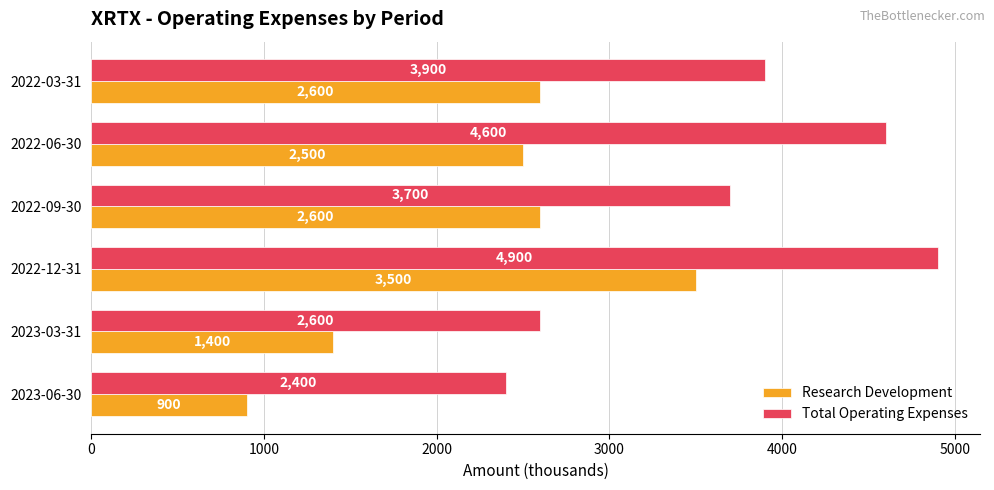

What is the highest value of the Research Development series?

3500